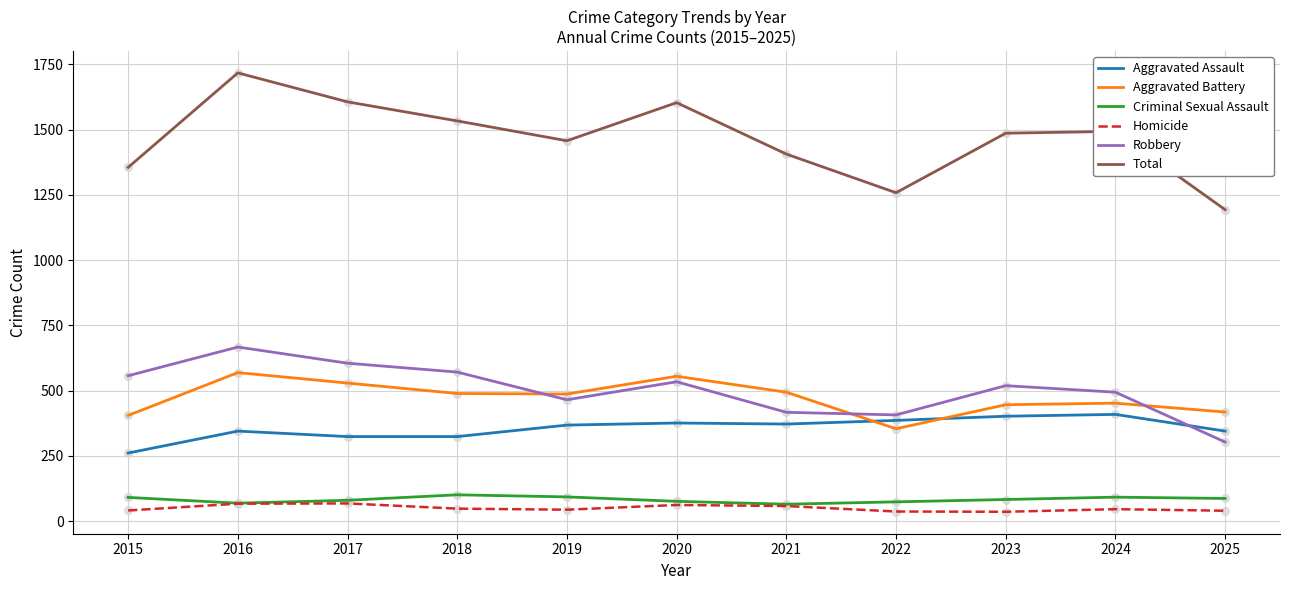

Which series has the largest total across all categories?

Total